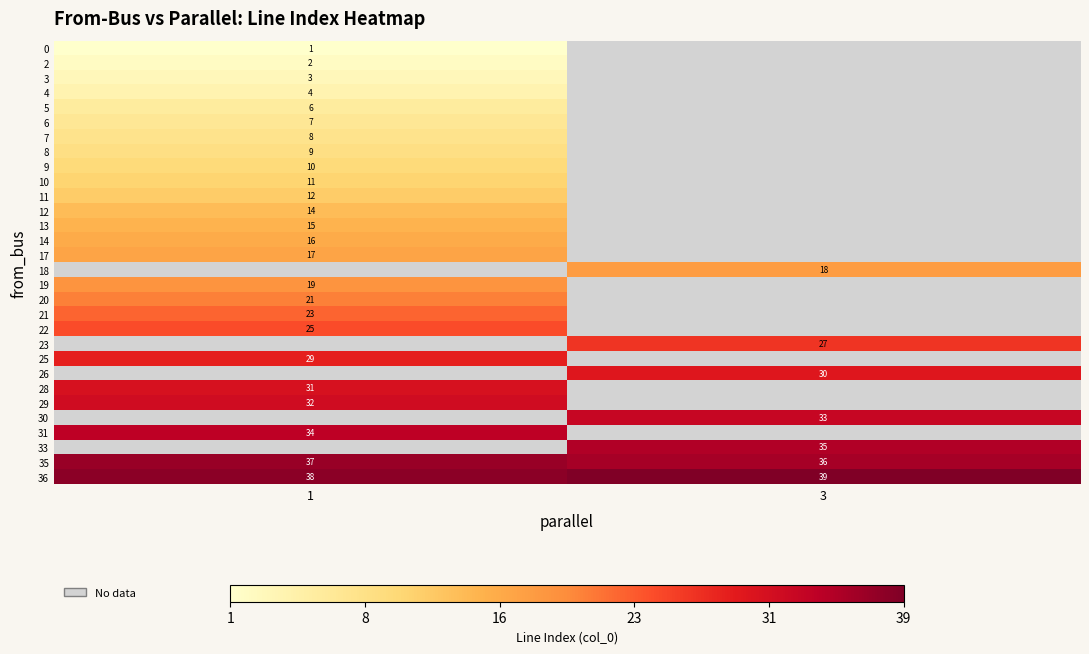

What is the difference between the highest and lowest values at 1?

37.0